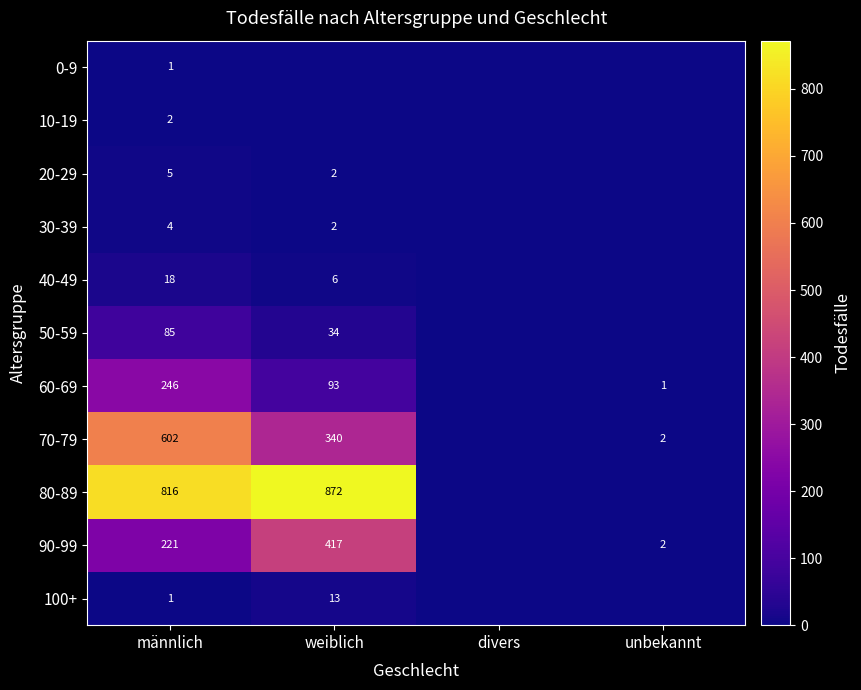

What is the spread (max minus min) of values at männlich?

815